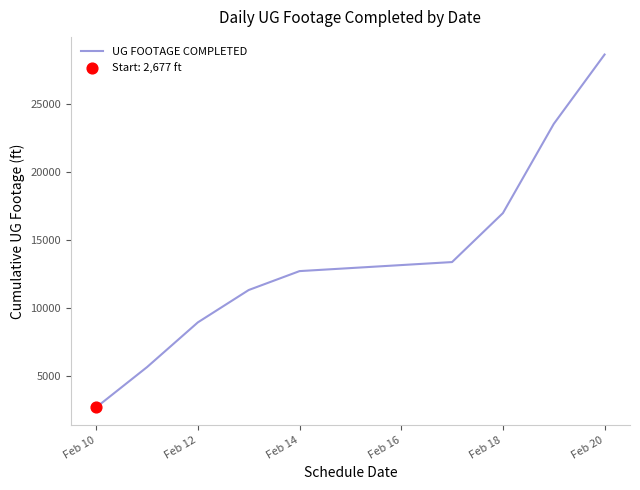

What is the minimum value shown in the chart?

2677